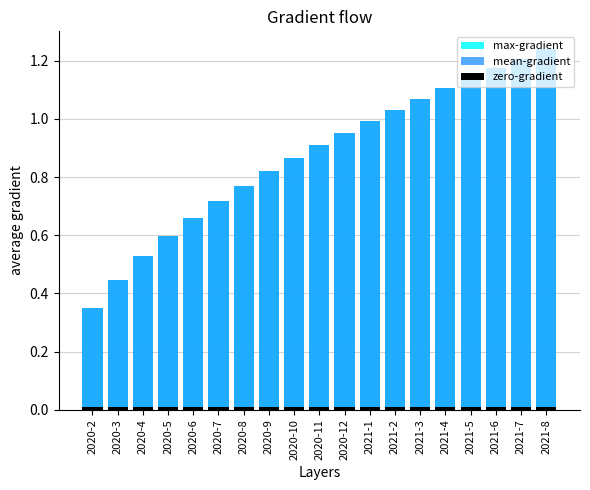

What is the sum of the mean-gradient values at 2021-6 and 2021-3?

2.2